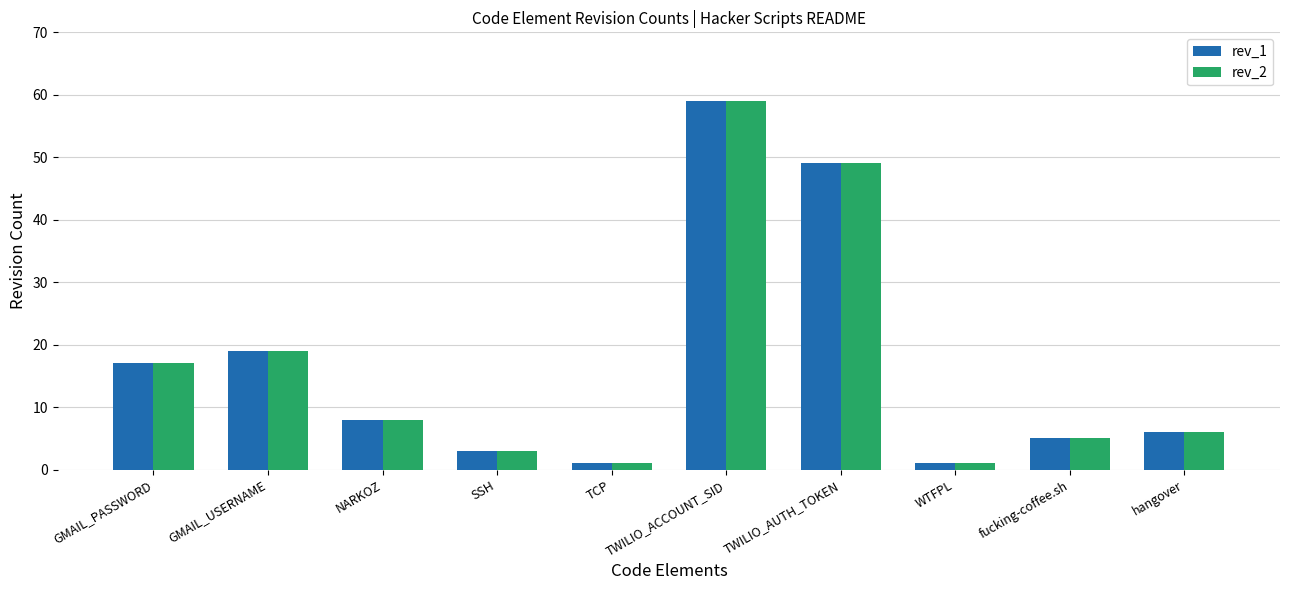

True or false: rev_2 has a value of 3 at SSH.

True